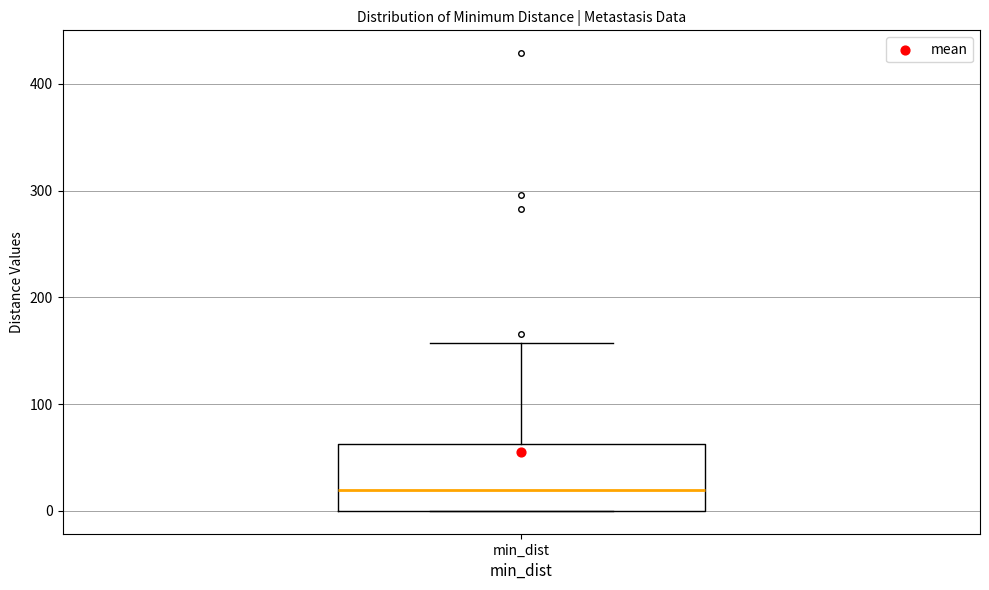

Read this box plot against the y-axis: the position of the median line, the range covered by the box, and the ends of both whiskers. The values are not printed on the chart, so give them approximately, as read against the axis.

median 20, box 0 to 60, whiskers 0 to 160